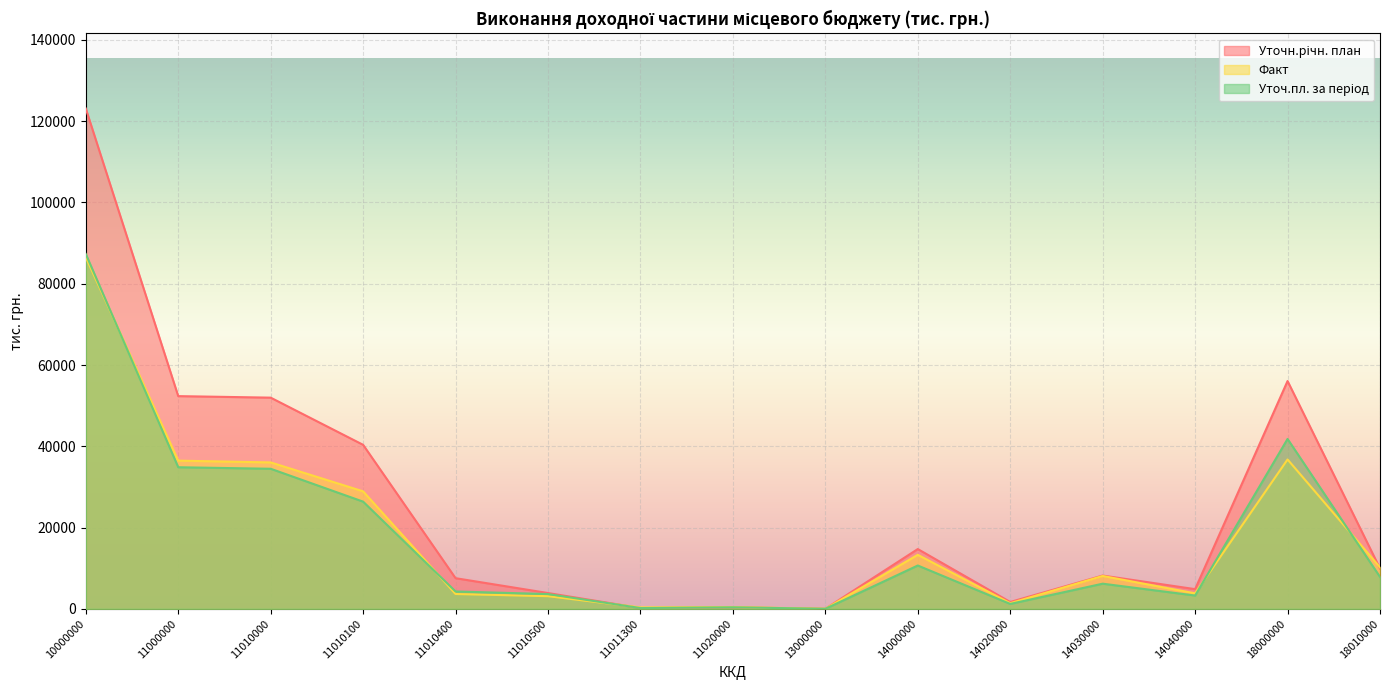

Rank the series by their maximum value, from highest to lowest.

Уточн.річн. план, Уточ.пл. за період, Факт